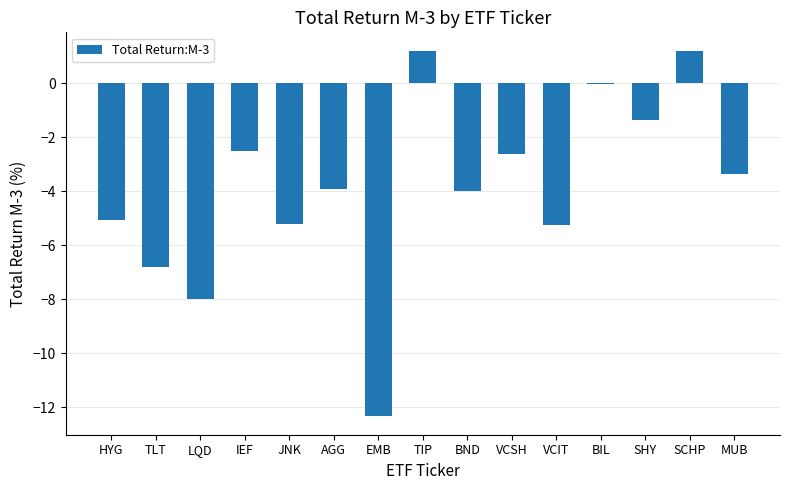

Read the value at TIP.

1.2